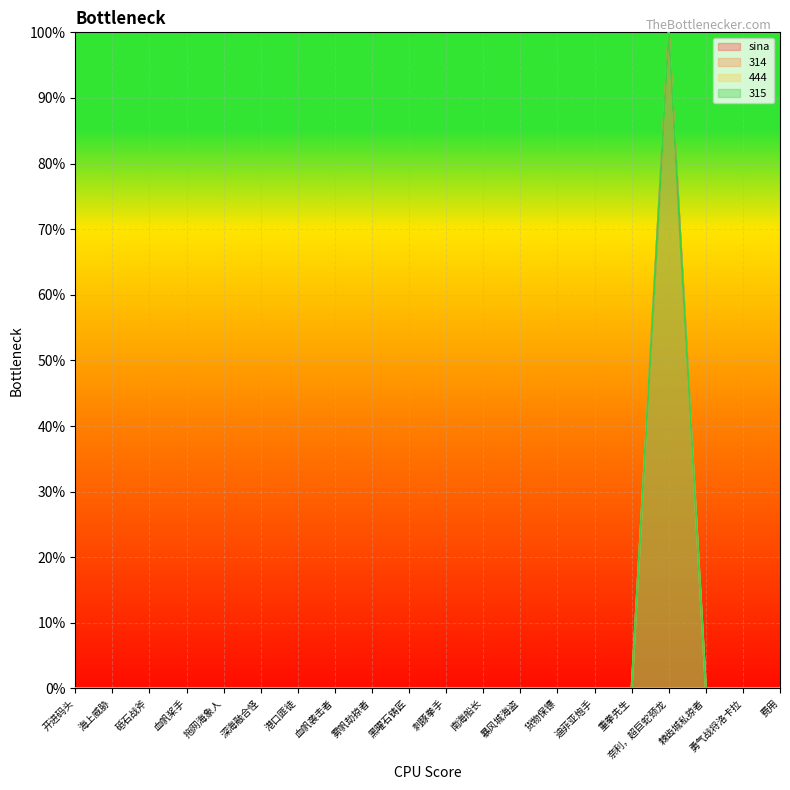

Where is the first local maximum for 444?

奈利，超巨蛇颈龙